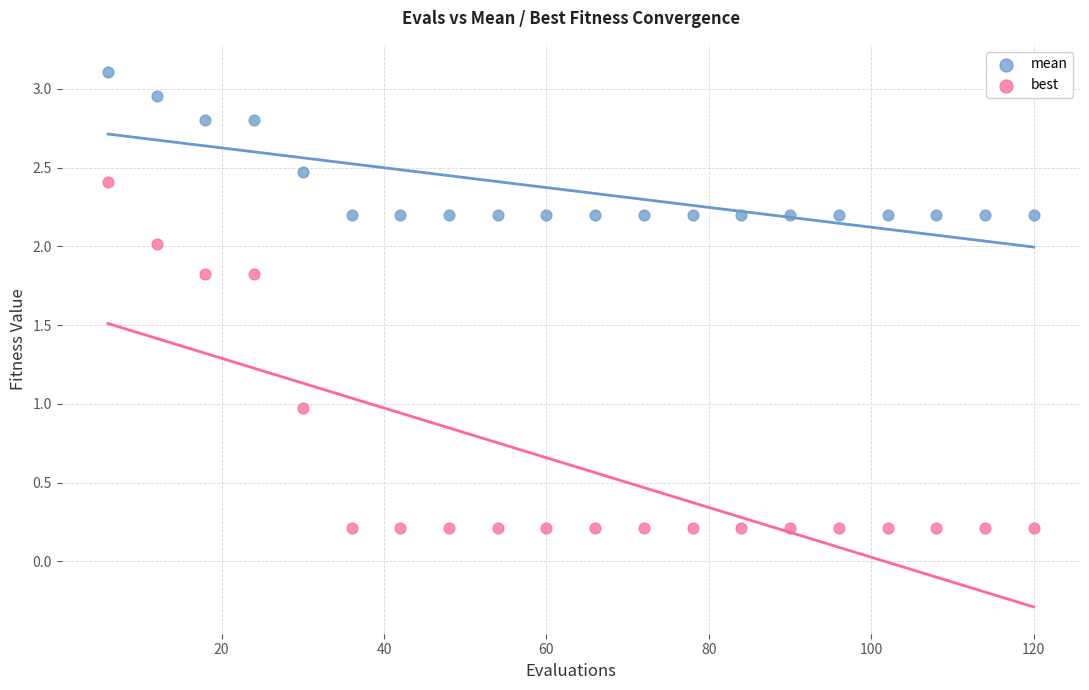

Which series reaches the maximum Y coordinate?

mean